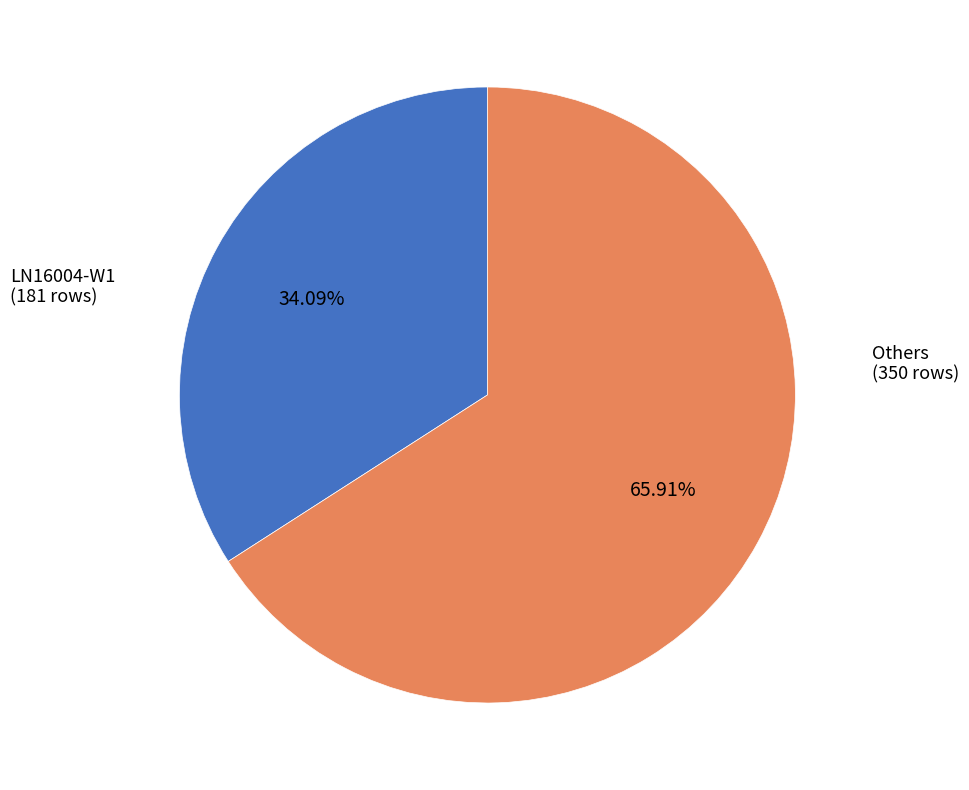

Does any single category account for the majority?

Yes